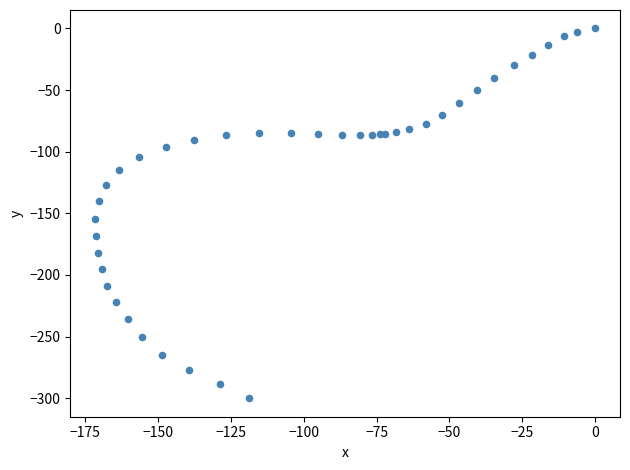

What Y value in the scatter plot is closest to -150?

-154.8